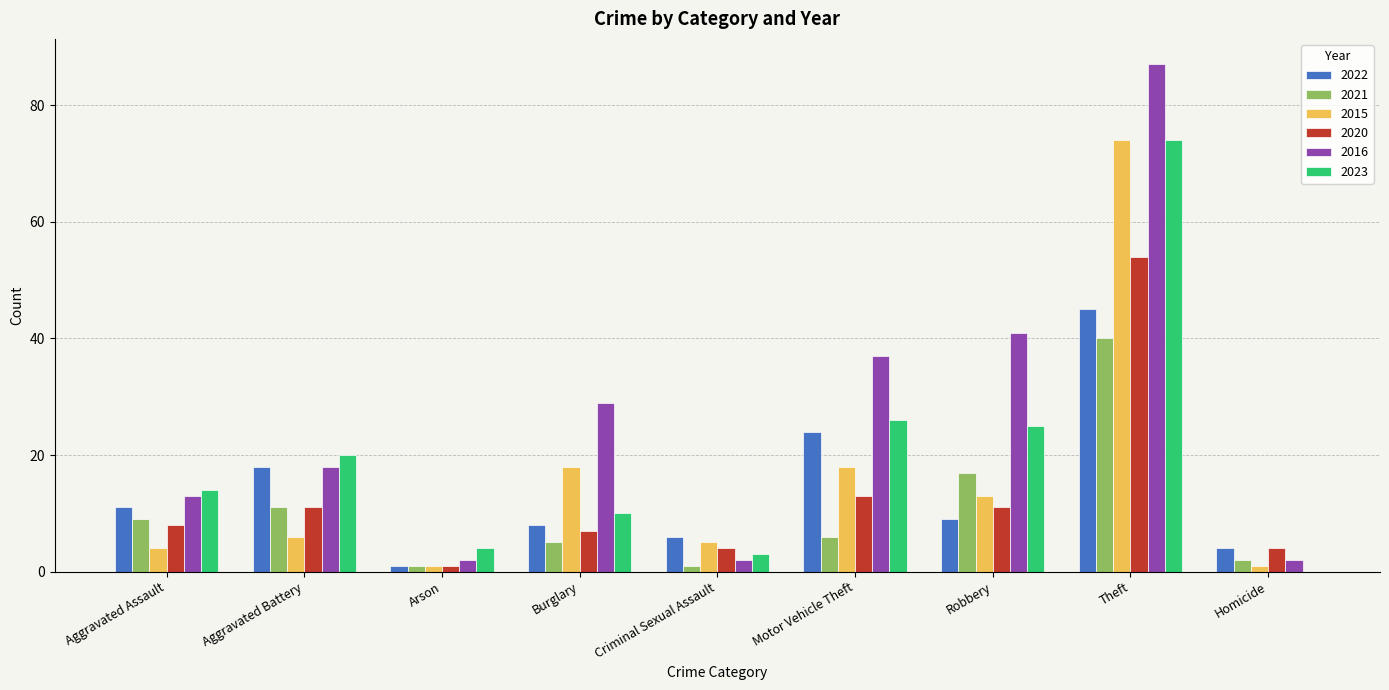

What are all the series names shown in the legend?

2022, 2021, 2015, 2020, 2016, 2023